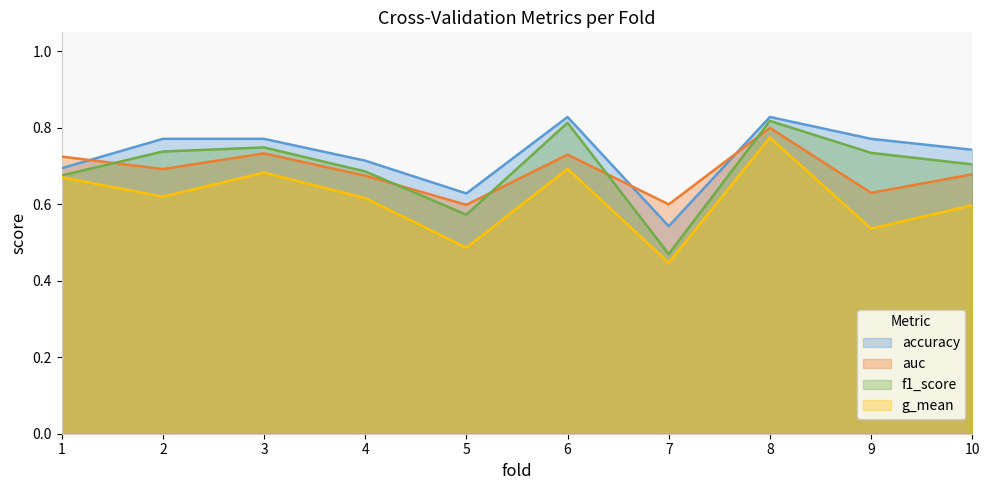

How many accuracy values are between 0 and 1?

10